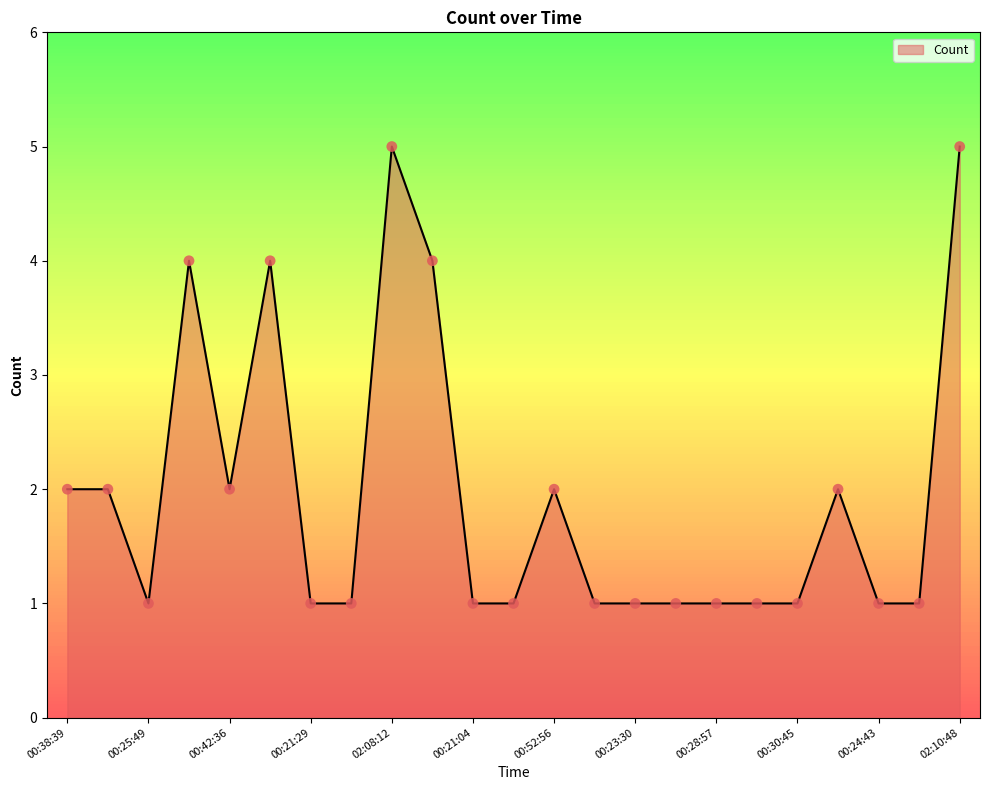

What is the difference between the maximum and minimum values?

4